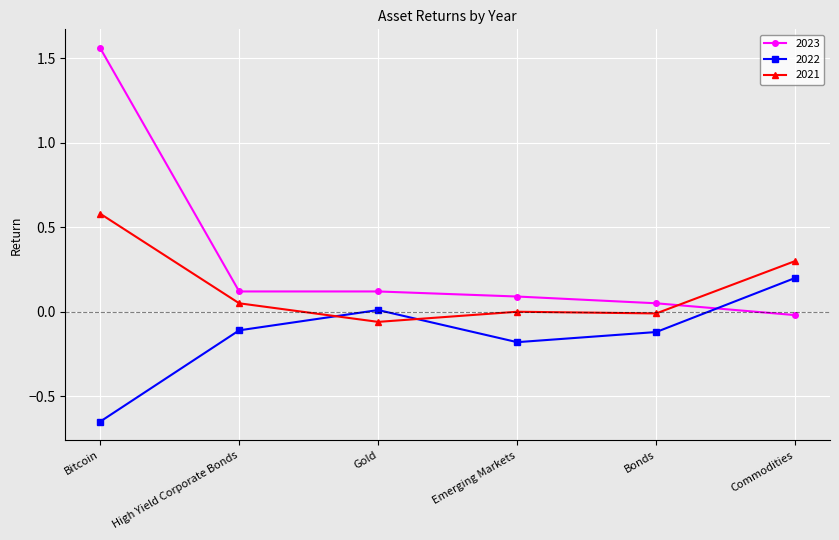

List the series in order of their overall mean, highest first.

2023, 2021, 2022